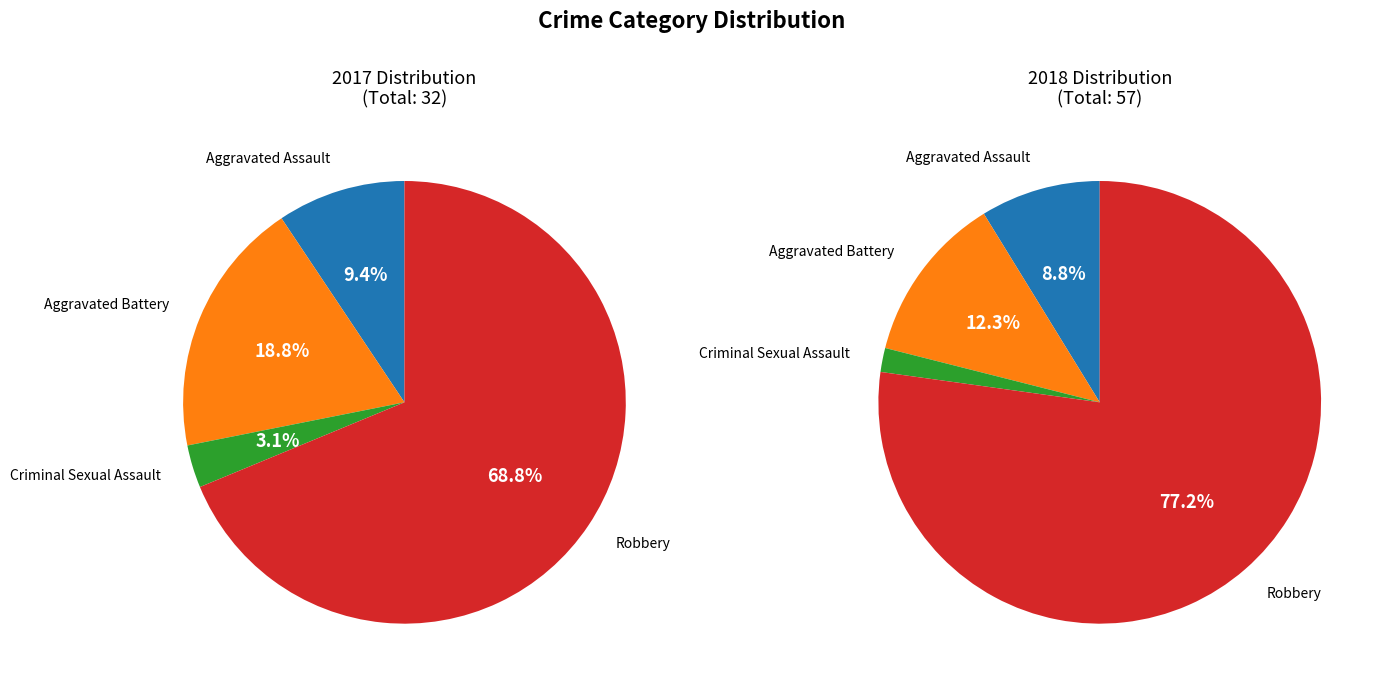

What percentage is the Aggravated Battery slice, to the nearest percent?

12%